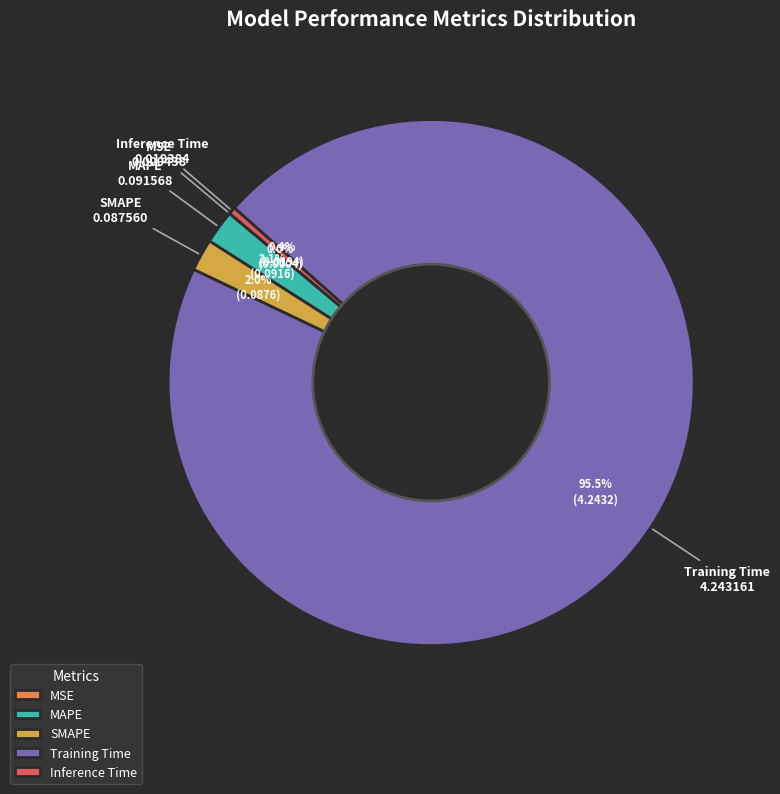

What portion of the pie excludes SMAPE?

98.0%